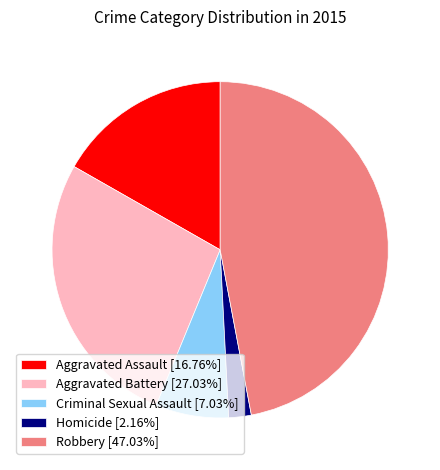

Count the number of slices in the pie.

5